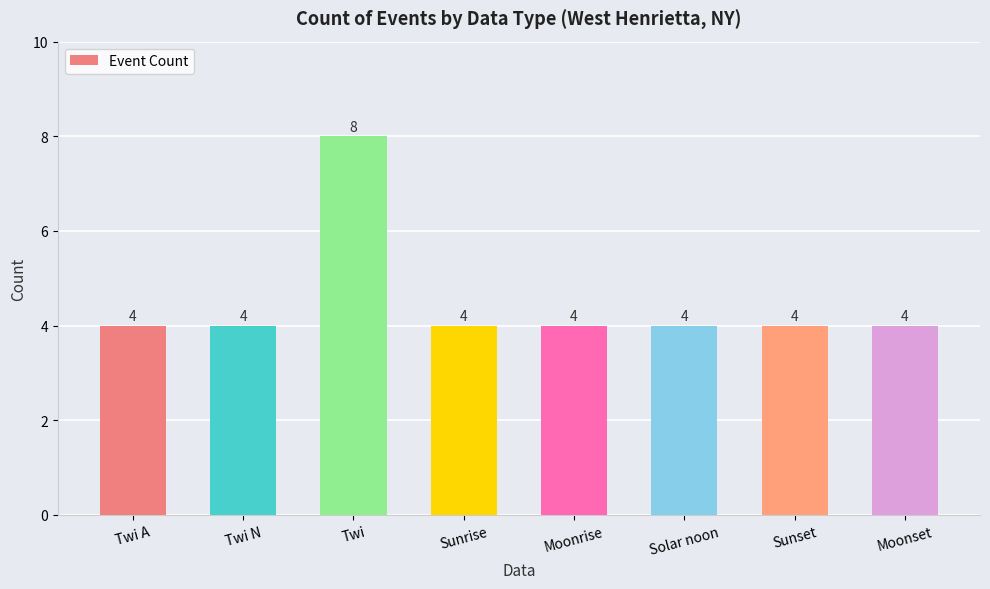

The value at Twi N is 6. True or false?

False